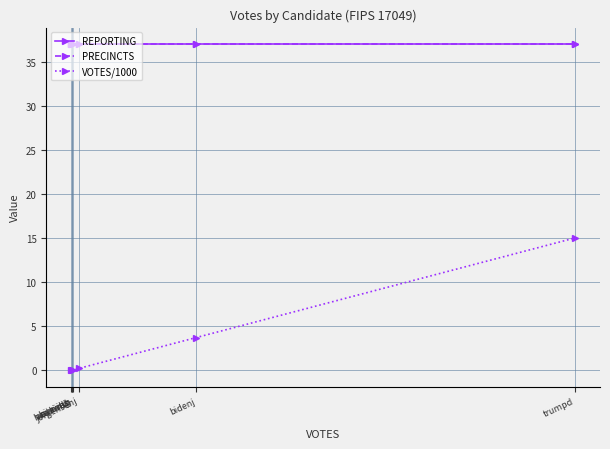

True or false: REPORTING and VOTES/1000 cross at least once.

False